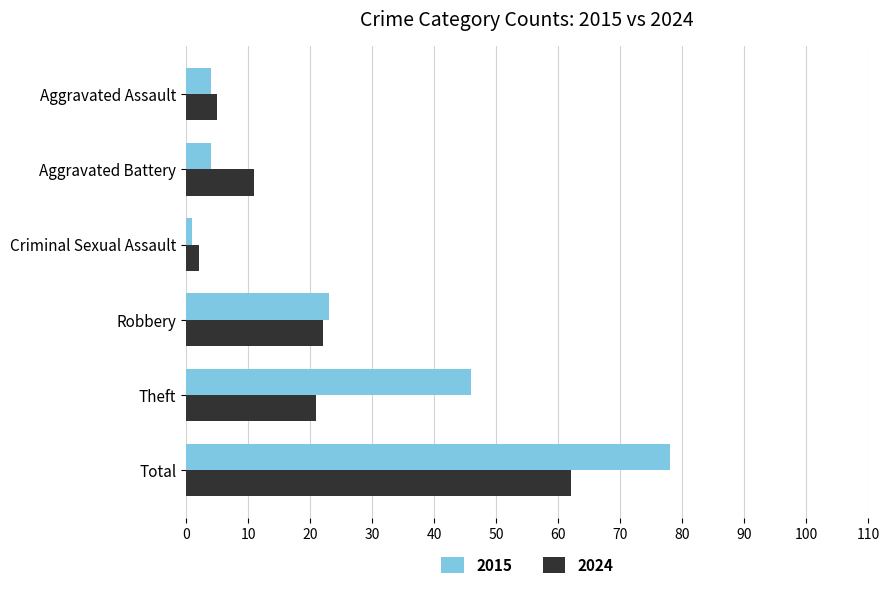

List the labels in order of 2024 value, largest first.

Total, Robbery, Theft, Aggravated Battery, Aggravated Assault, Criminal Sexual Assault